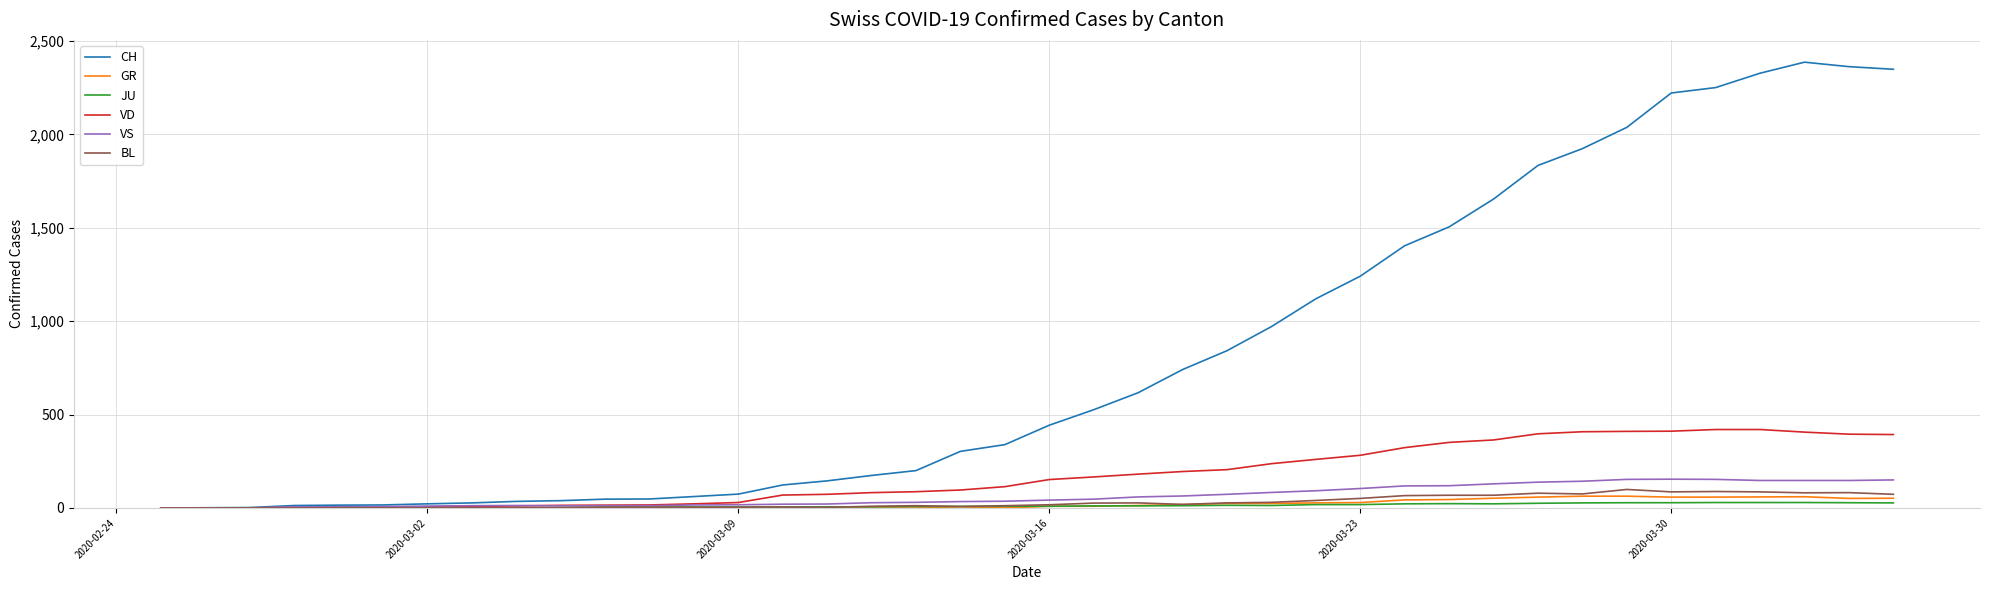

Which series has the largest total across all categories?

CH